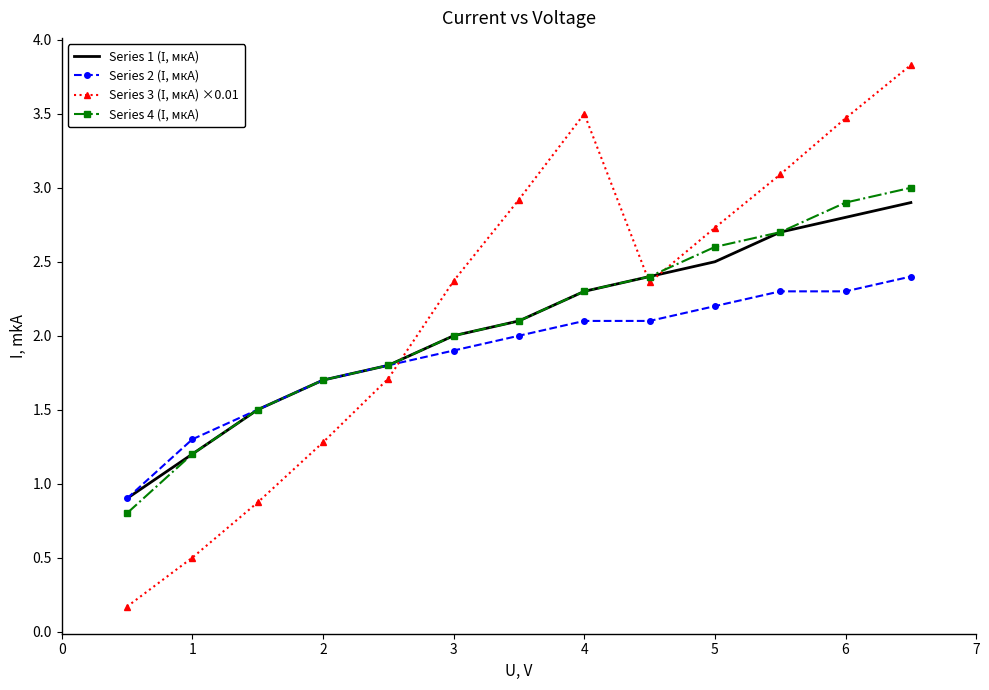

What is the greatest value displayed?

3.8